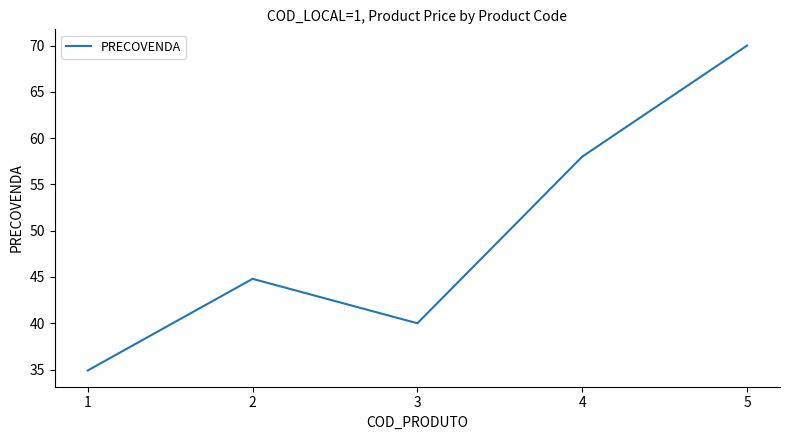

Reading left to right, list all the values displayed in this chart.

1=34.9	2=44.8	3=40.0	4=58.0	5=70.0